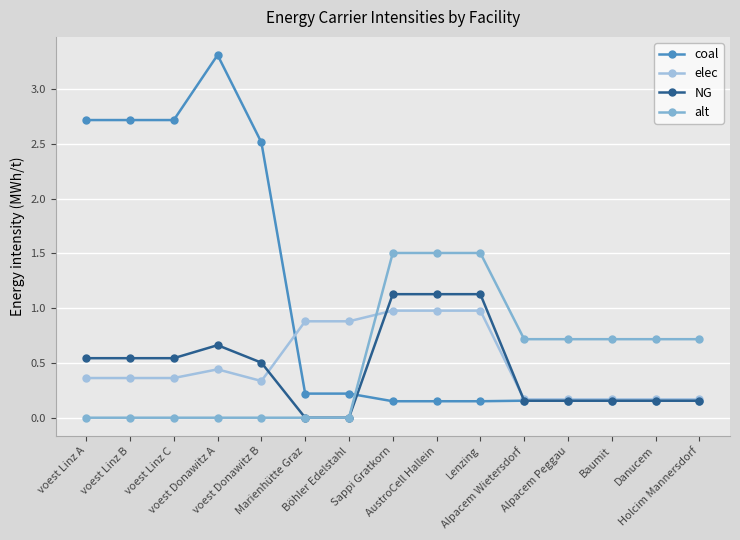

Between voest Linz B and voest Donawitz B, which series saw the biggest shift?

coal